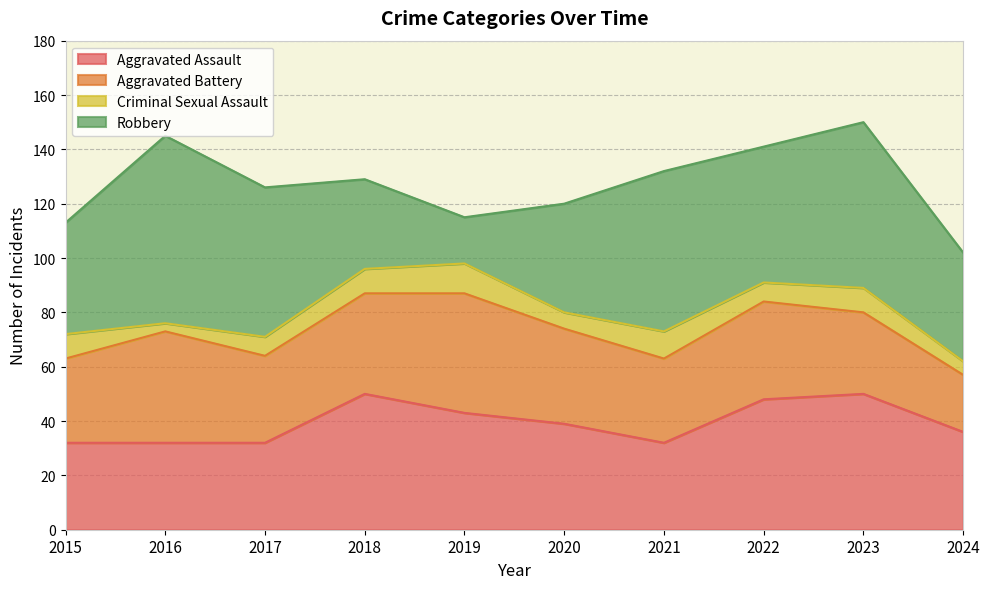

What is the total value across all series at 2017?

126